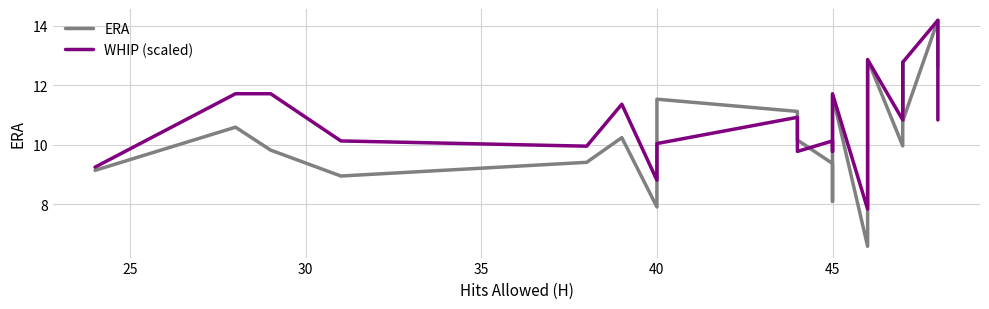

Which series has the largest range (max minus min)?

ERA